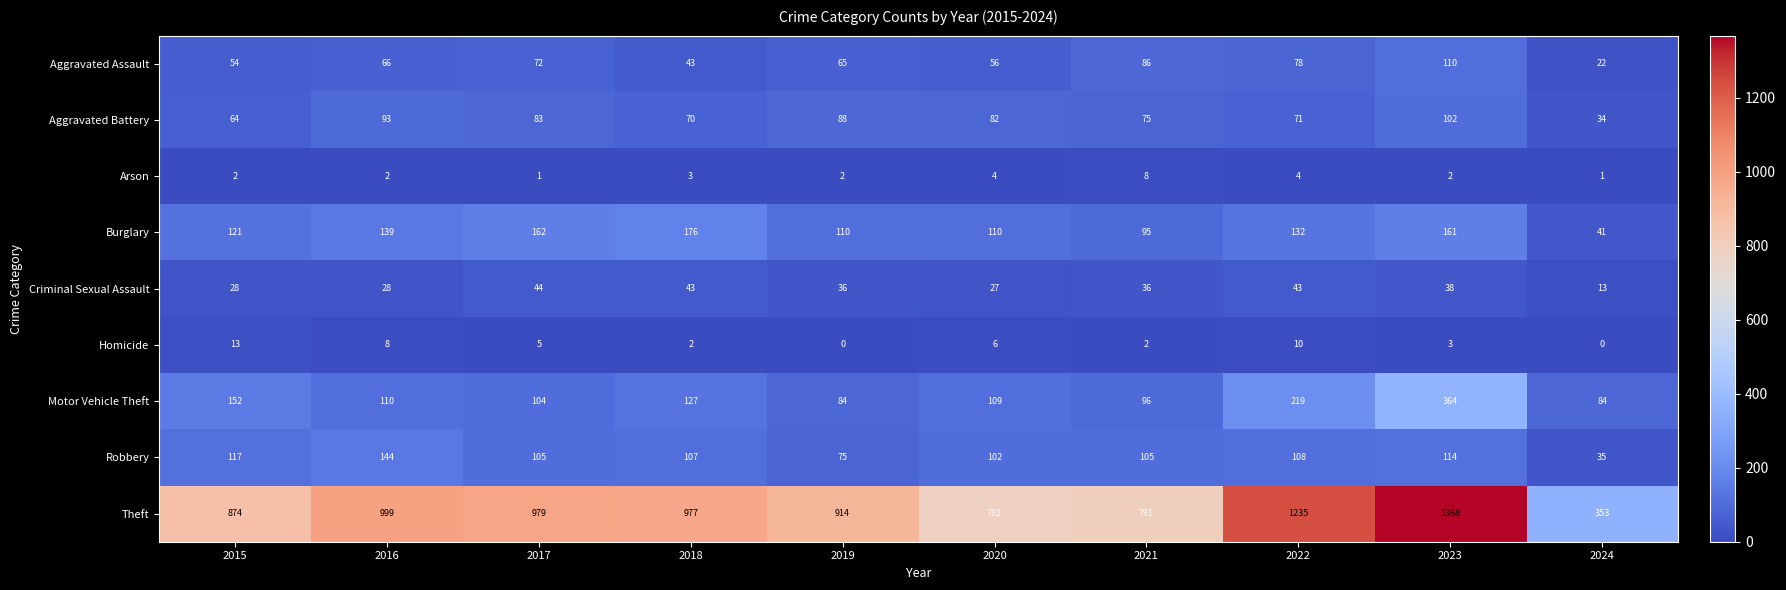

At which category does the chart reach its peak across all series?

2023